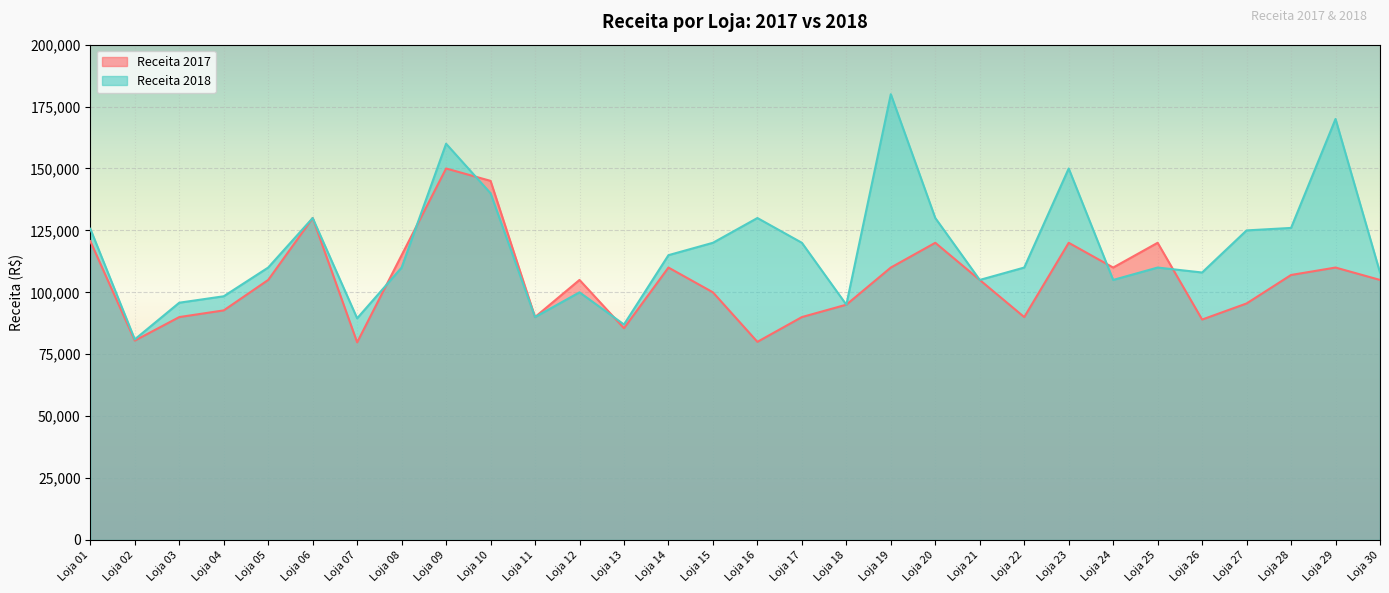

True or false: Receita 2017 has more than 2 points higher than both neighbors.

True